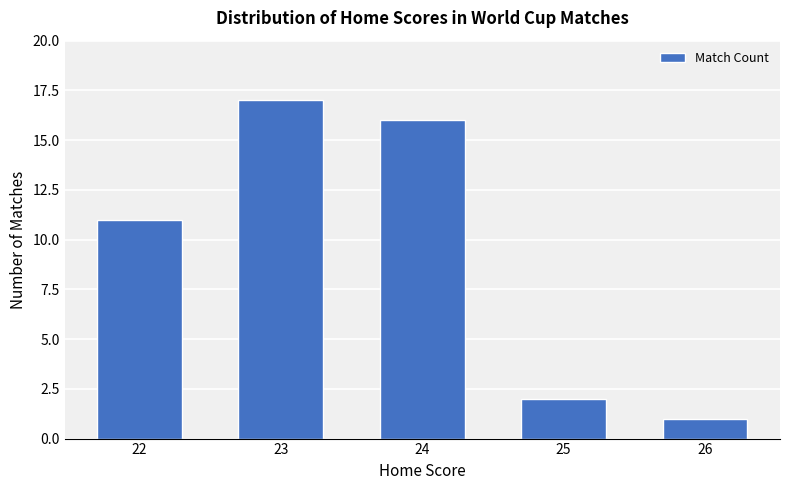

Reading right to left, list all the values displayed in this chart.

1	2	16	17	11